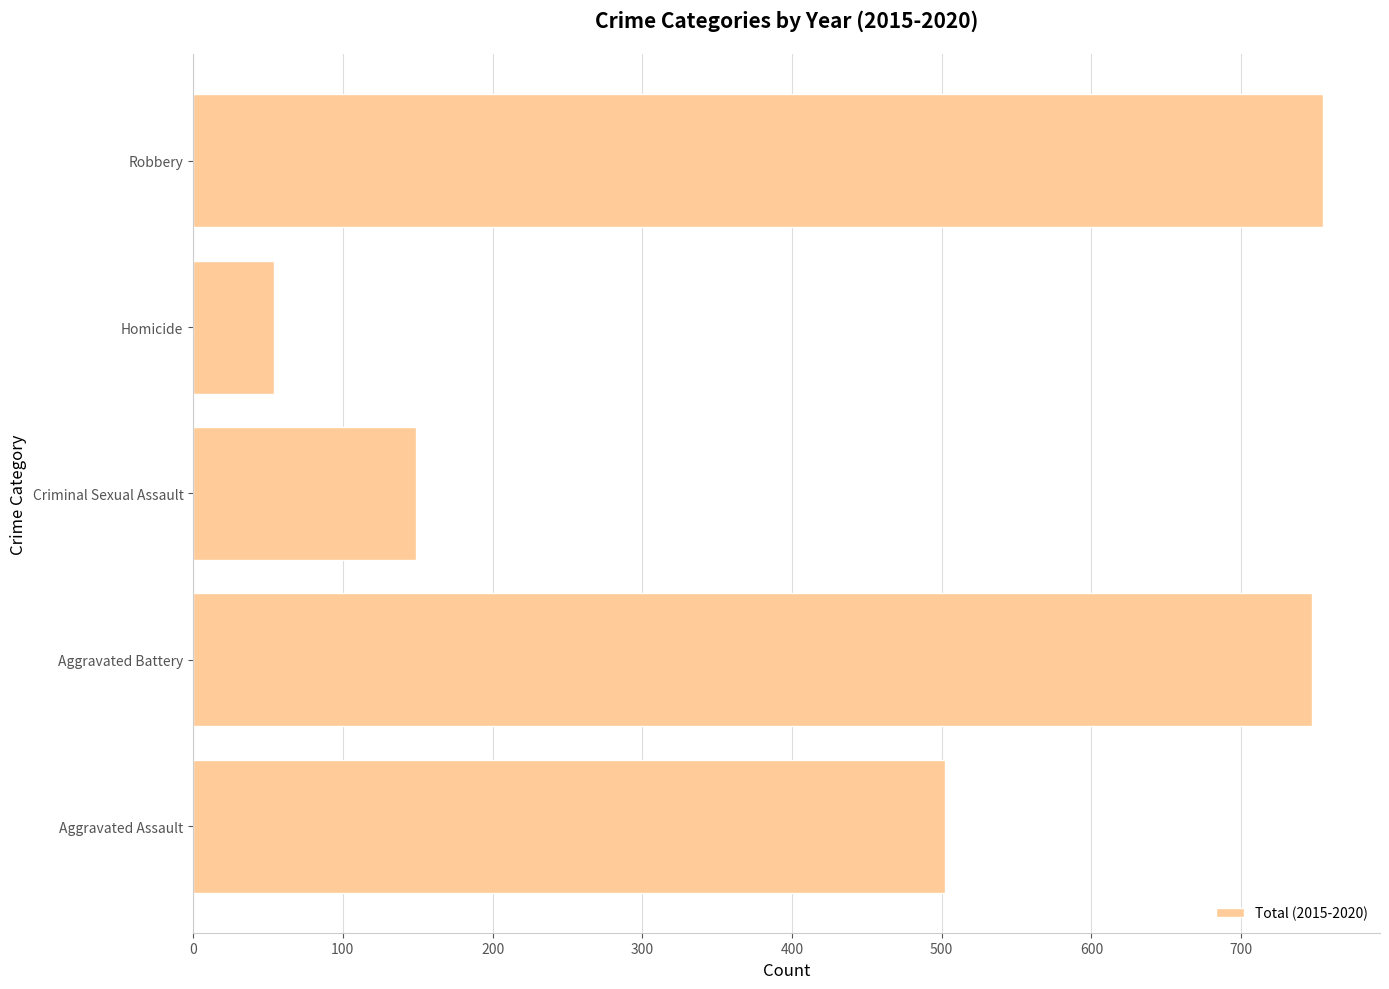

Reading bottom to top, what are all the values shown in this chart?

Aggravated Assault=502	Aggravated Battery=747	Criminal Sexual Assault=149	Homicide=54	Robbery=755